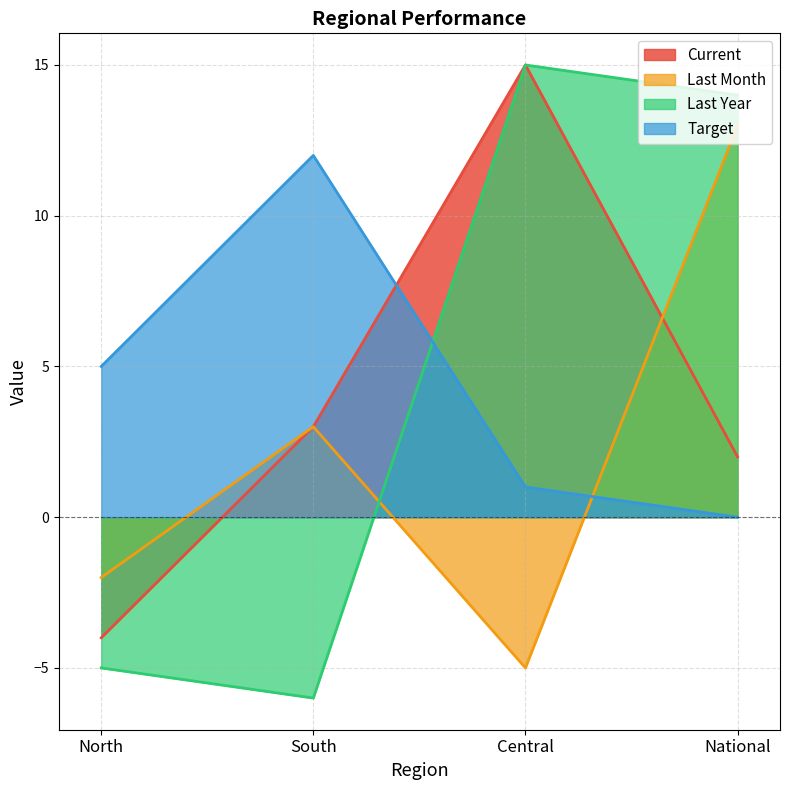

Reading right to left, extract all data points from this chart.

Current: National=2	Central=15	South=3	North=-4
Last Month: National=13	Central=-5	South=3	North=-2
Last Year: National=14	Central=15	South=-6	North=-5
Target: National=0	Central=1	South=12	North=5